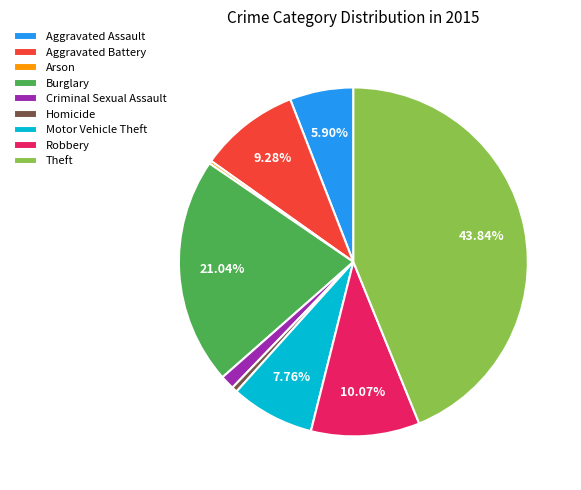

To the nearest percent, what is the difference between the largest and smallest slice percentages?

44%